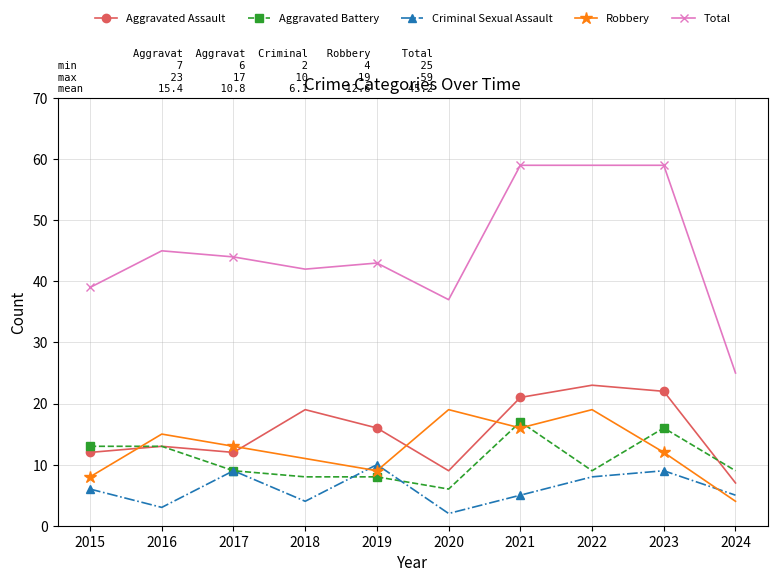

The value of Robbery at 2020 is 29. True or false?

False